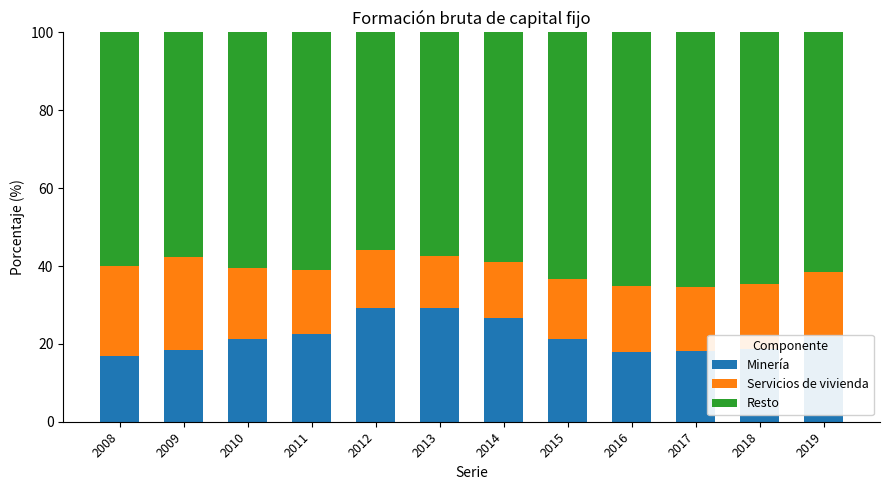

How many bars are there in total?

12